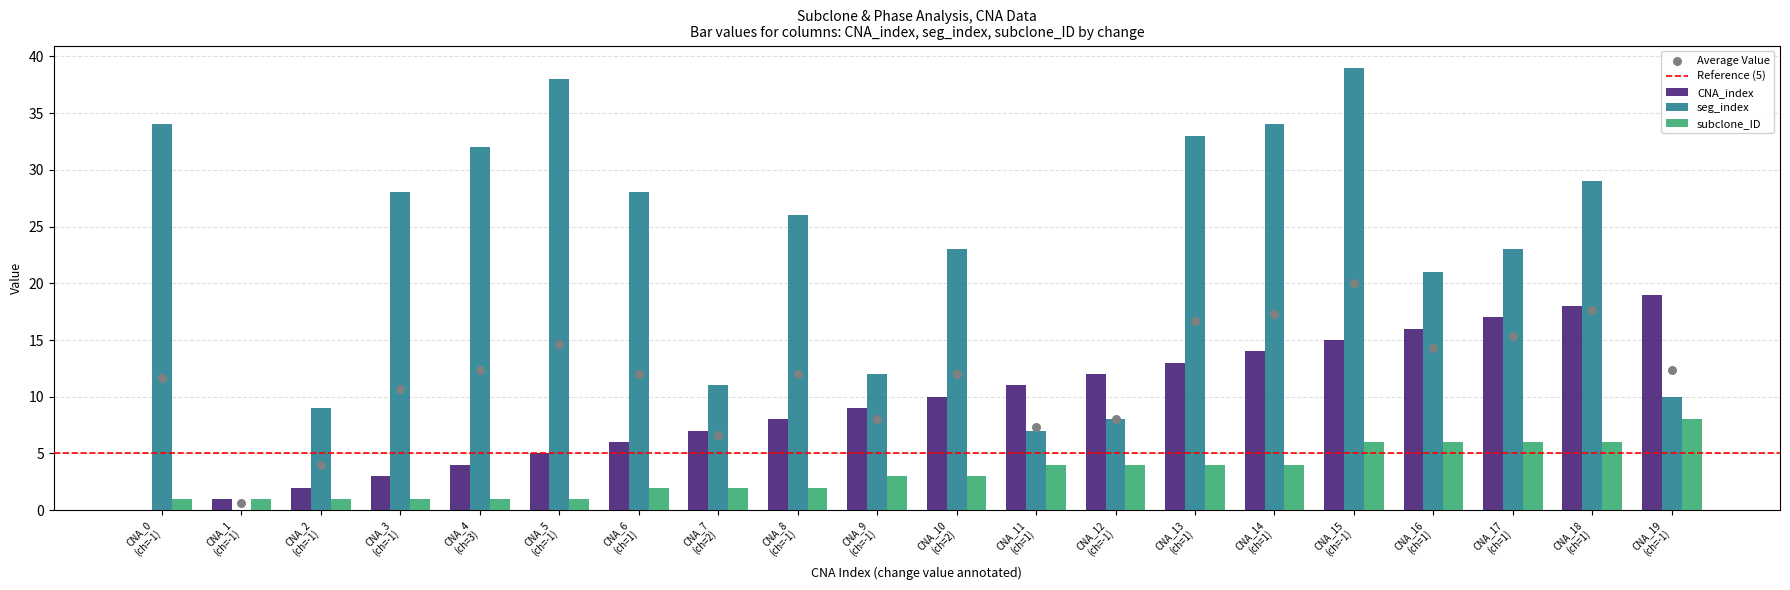

What is the sum of all seg_index values?

445